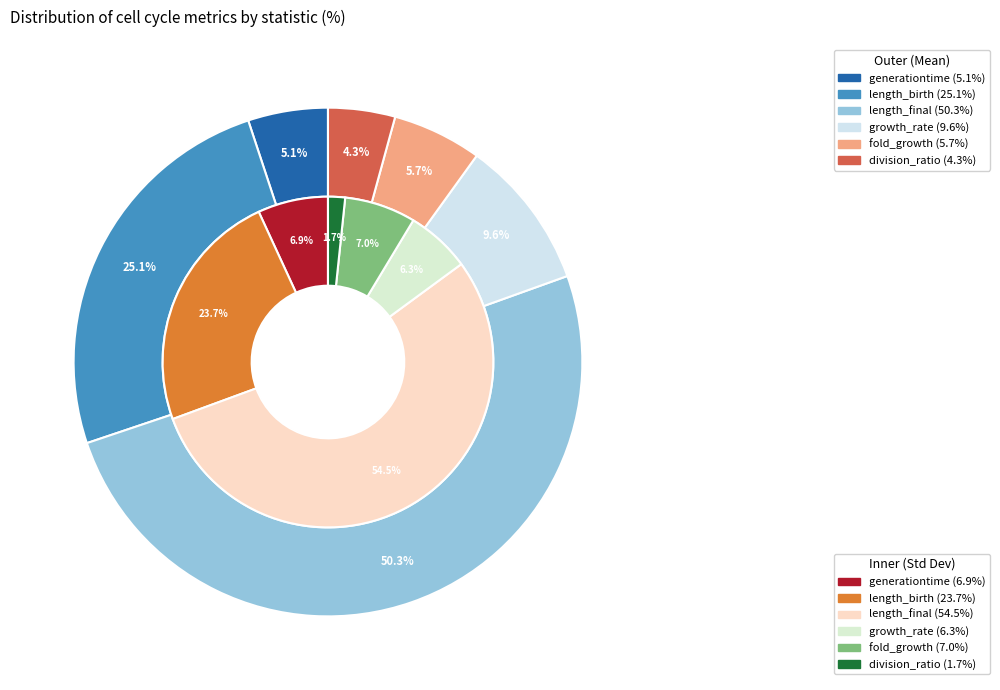

How much of the chart is everything except division_ratio?

95.7%